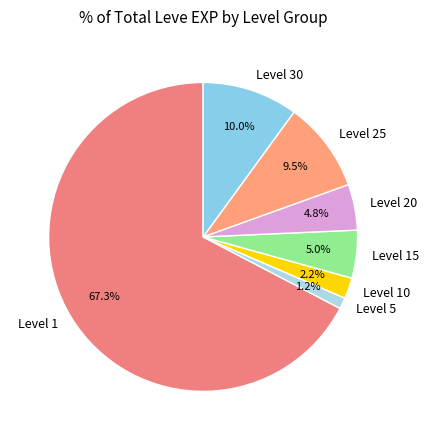

Combined, do Level 20 and Level 5 account for over 50%?

No